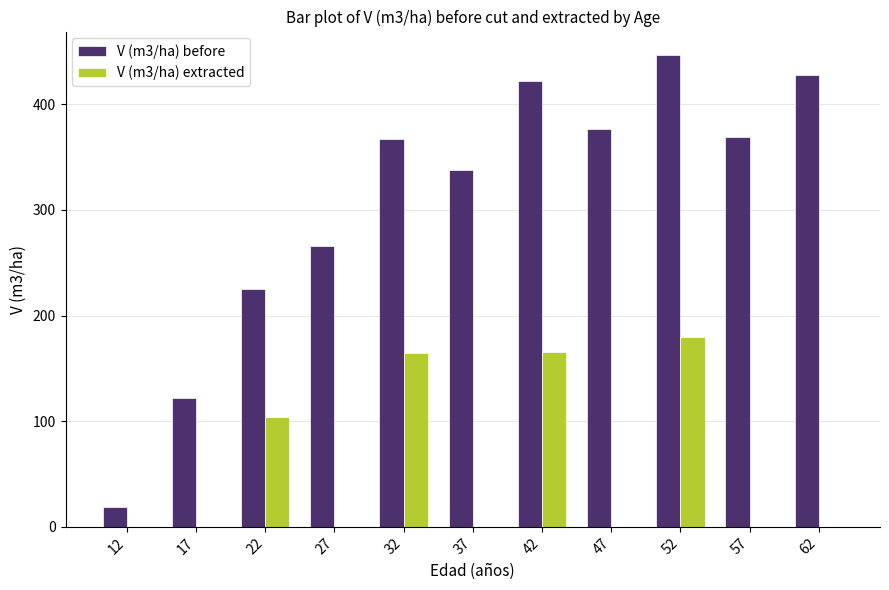

What is the sum of the V (m3/ha) extracted values at 47 and 22?

104.0